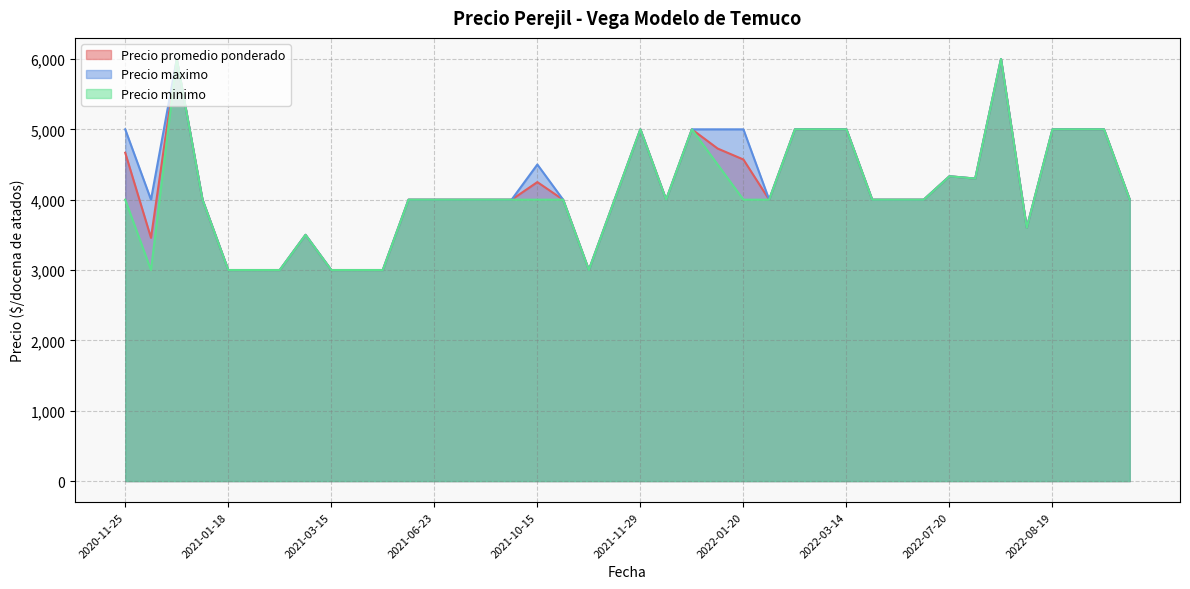

List the series in order of their overall mean, lowest first.

Precio minimo, Precio promedio ponderado, Precio maximo